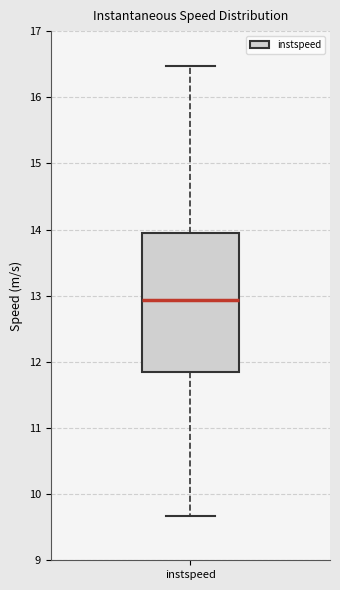

Where does the lower whisker of the box for instspeed end on the y-axis? The values are not printed on the chart, so give them approximately, as read against the axis.

9.7